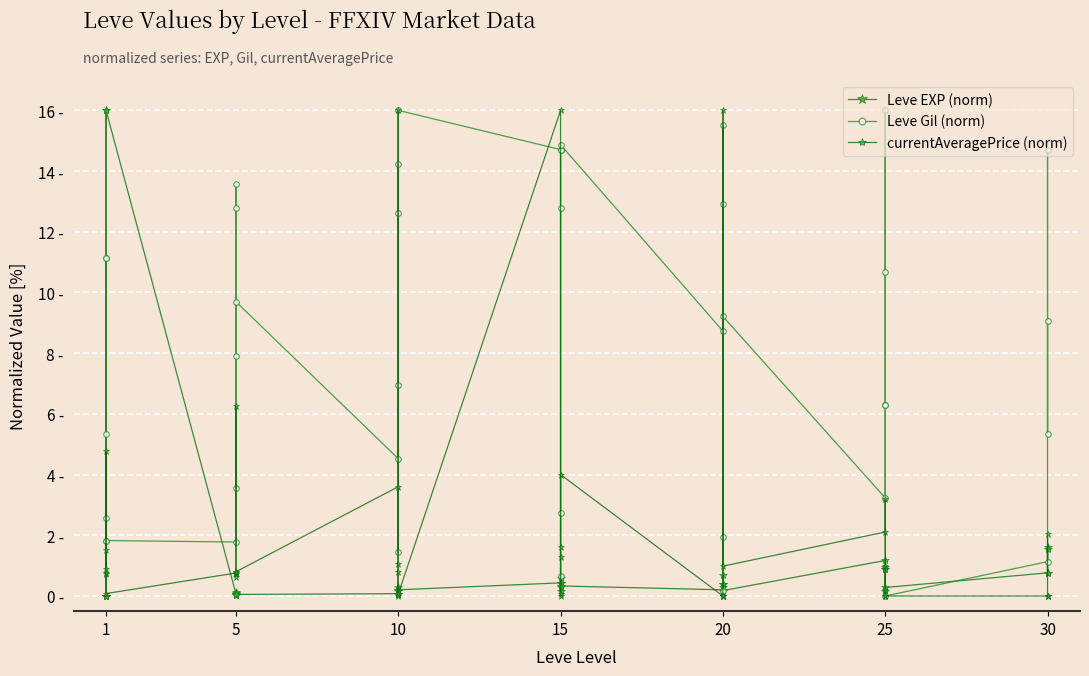

True or false: Leve EXP (norm) and Leve Gil (norm) intersect in this chart.

True